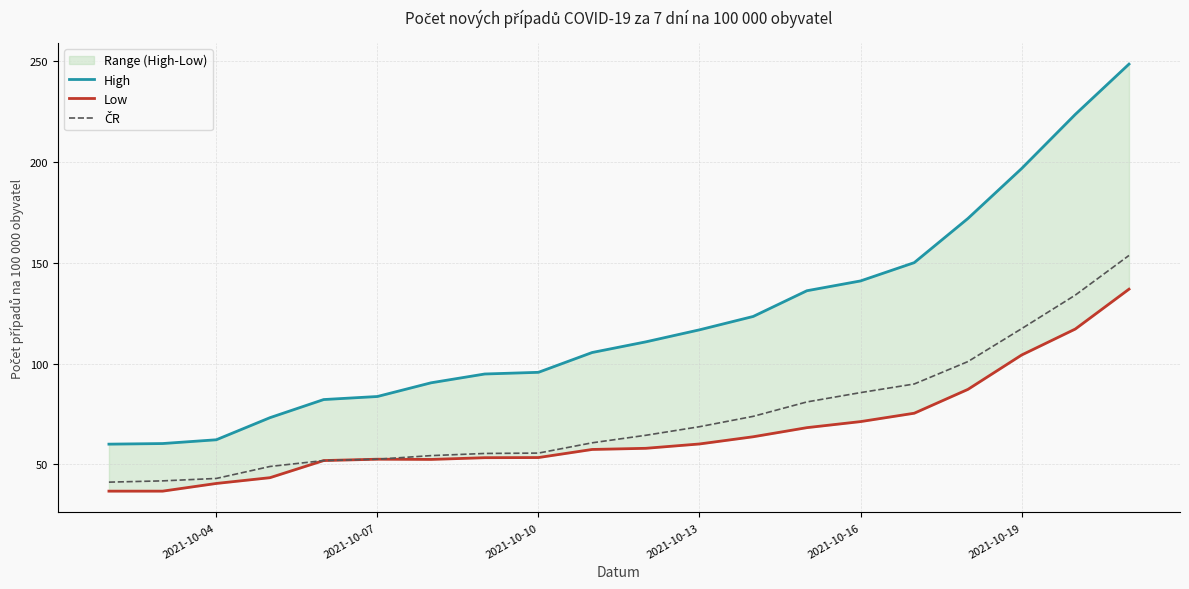

At how many categories does at least one series exceed 153?

4